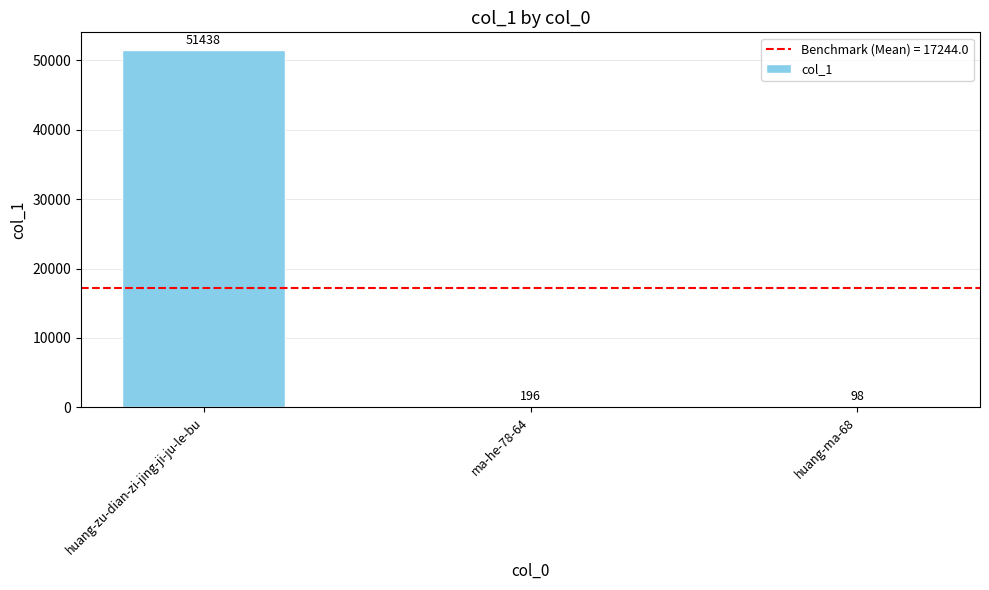

Does the chart contain stacked bars?

No